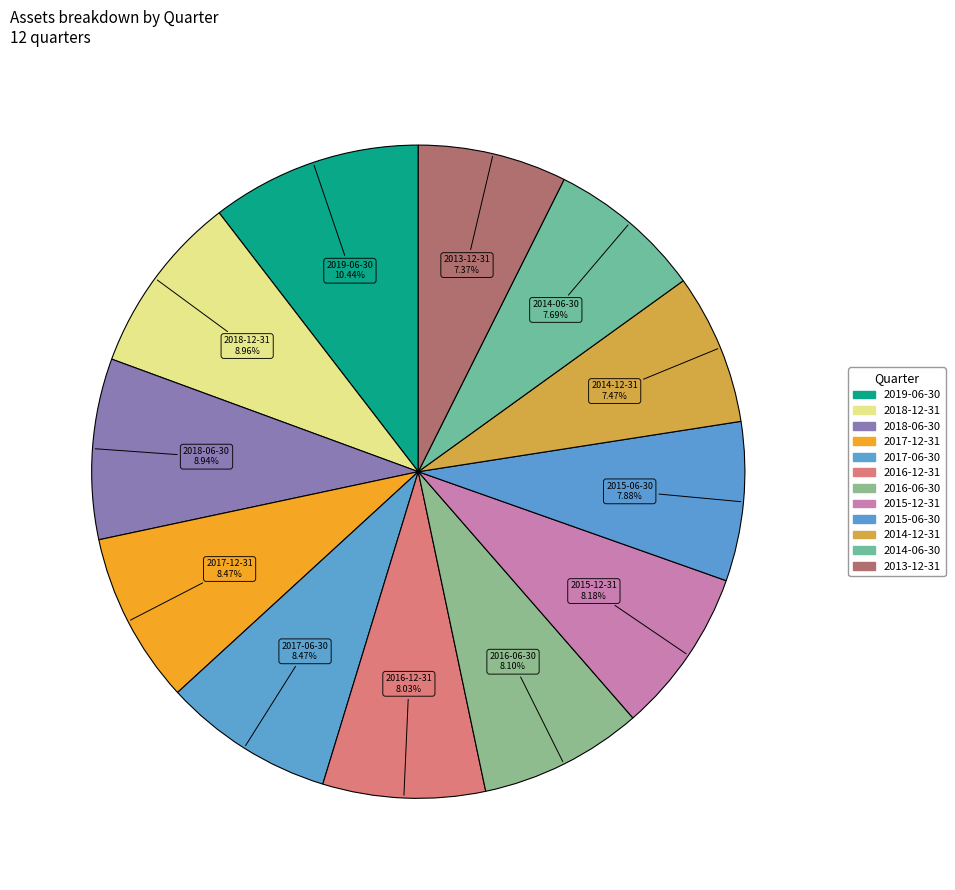

What percentage do 2015-06-30 and 2013-12-31 together represent?

15.2%